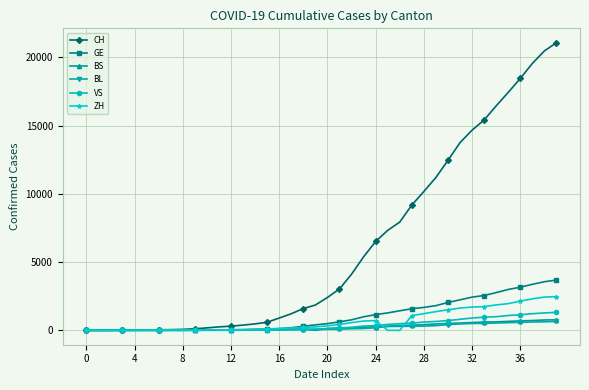

Which series has the widest spread of values?

CH